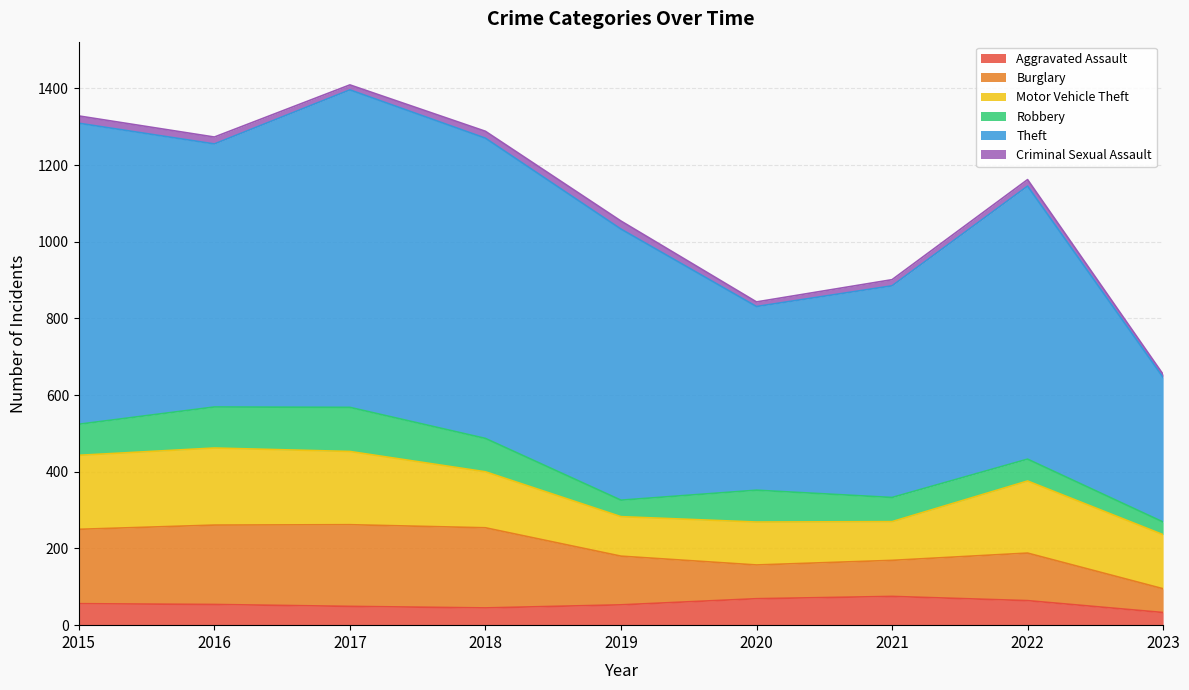

How many lines are shown in the chart?

6